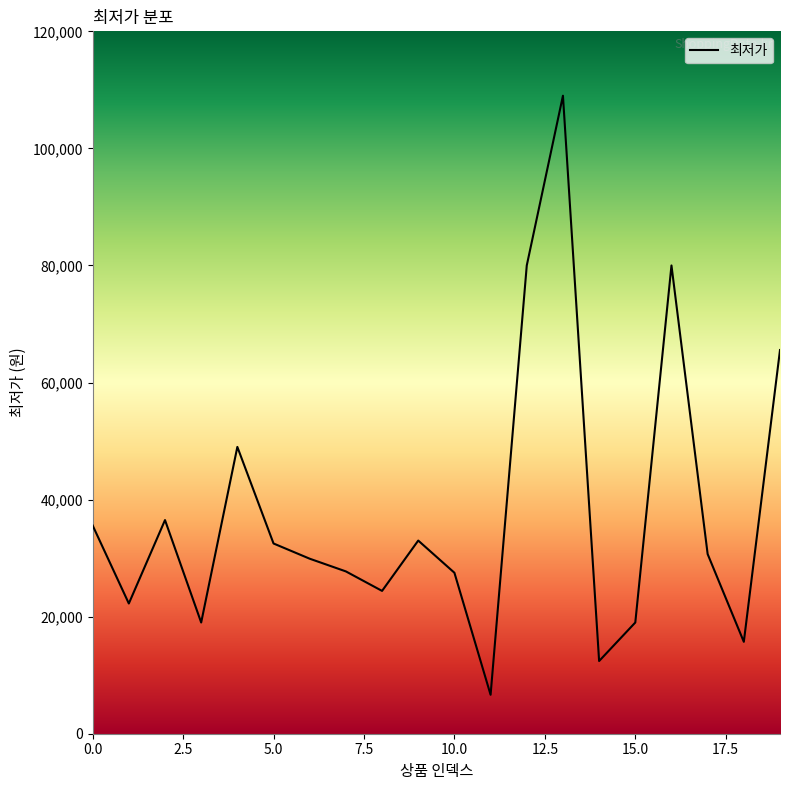

Rank the categories by value from lowest to highest.

11, 14, 18, 3, 15, 1, 8, 10, 7, 6, 17, 5, 9, 0, 2, 4, 19, 12, 16, 13